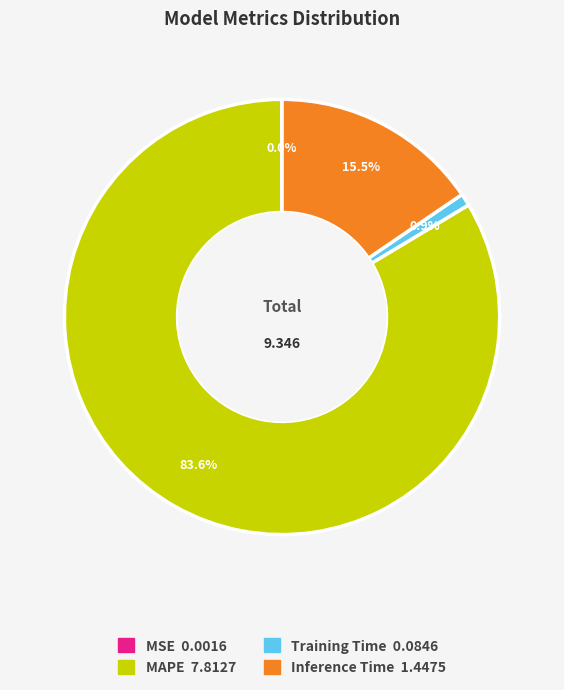

Which slice is the largest?

MAPE